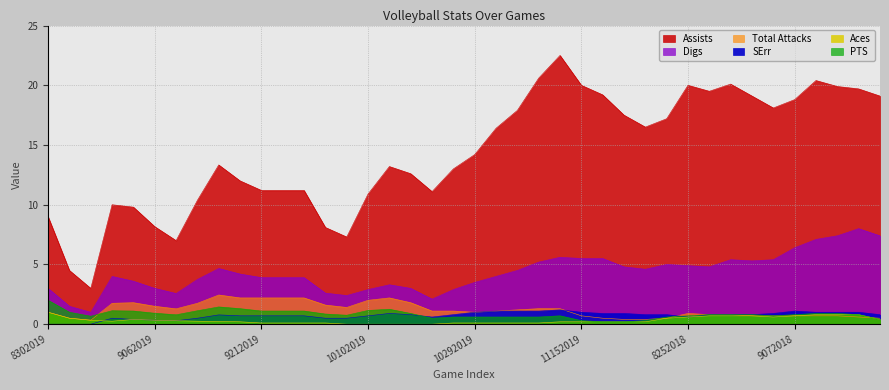

True or false: Aces has more than 1 points higher than both neighbors.

False